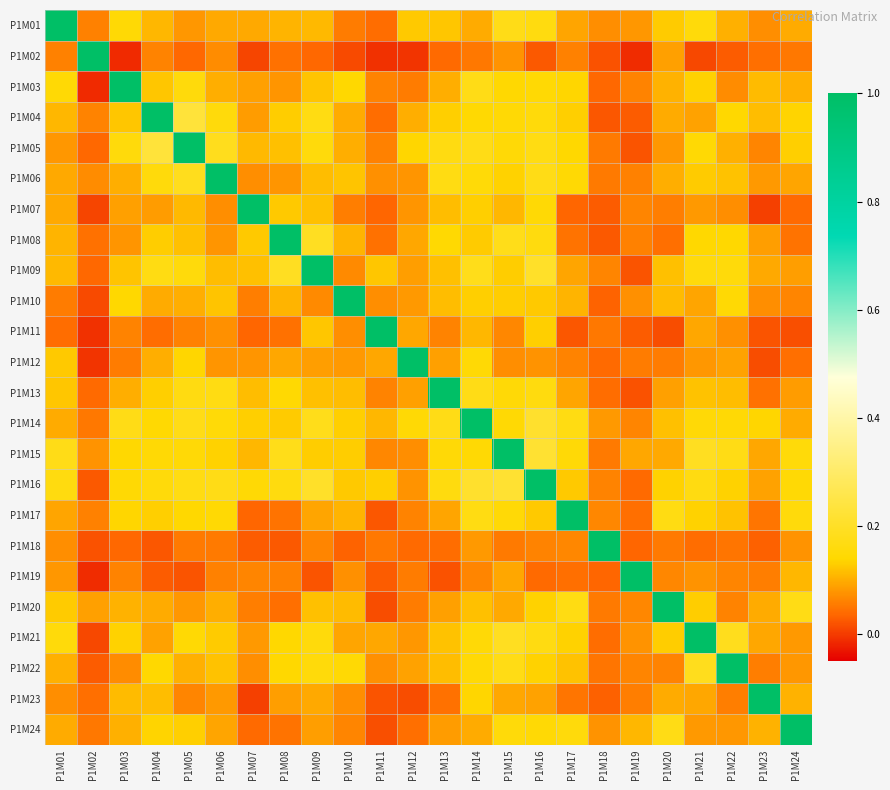

Which has a higher value, P1M18 or P1M11?

P1M18